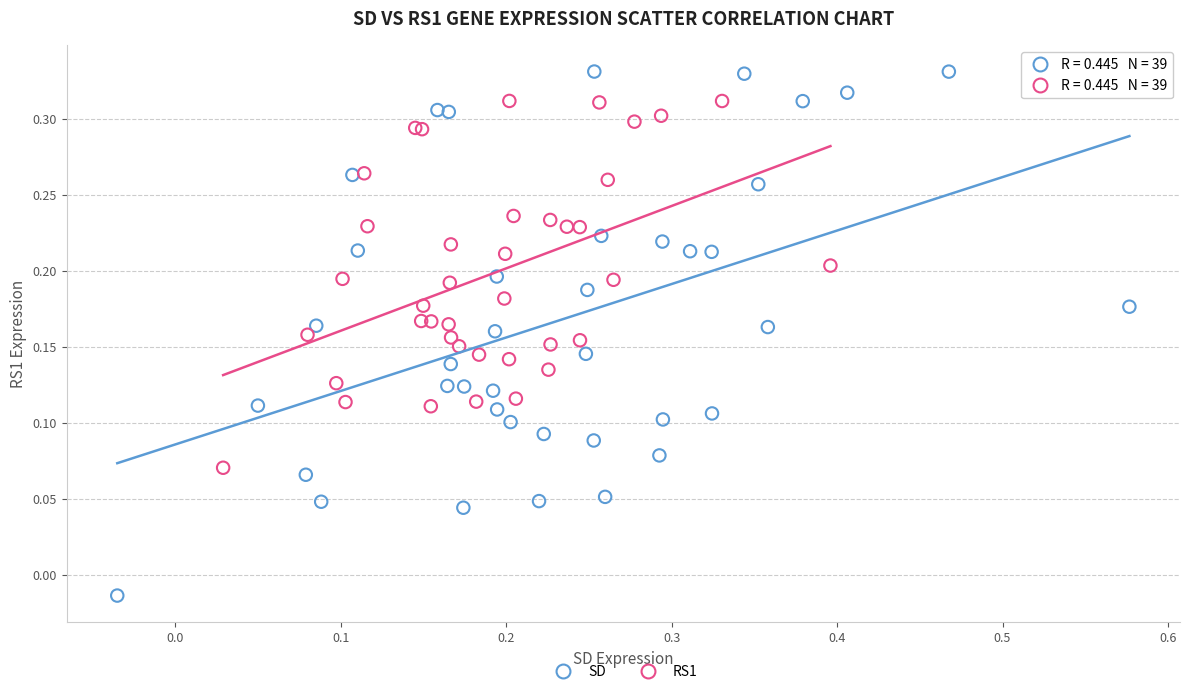

Which series has the largest Y range (max minus min)?

SD